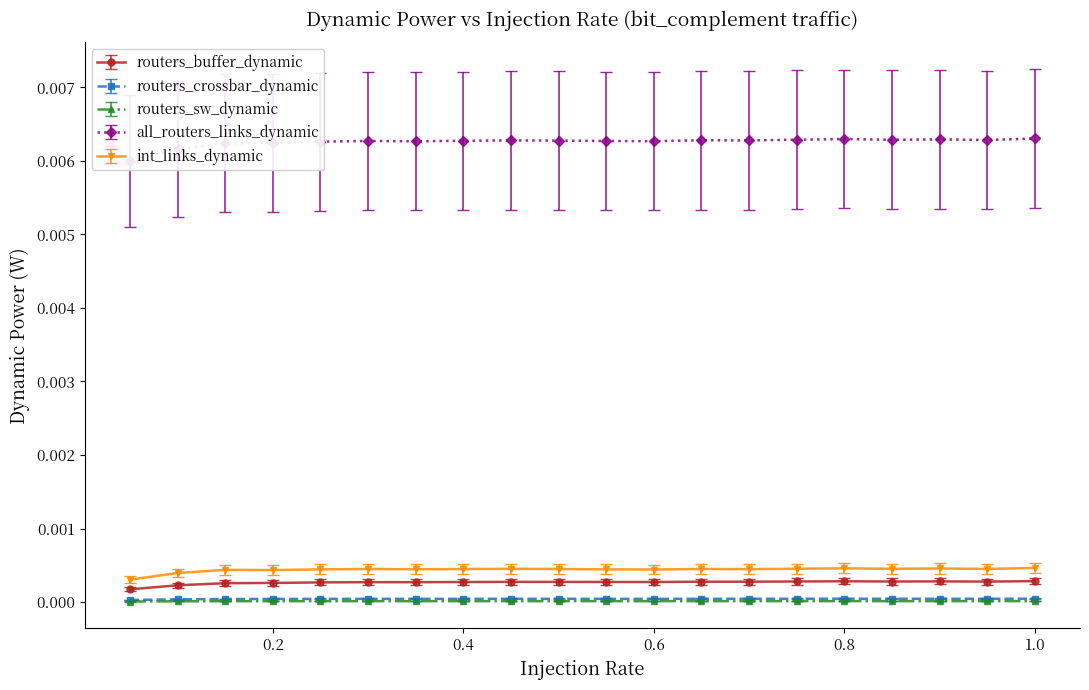

Where is the first local maximum for routers_sw_dynamic?

0.3